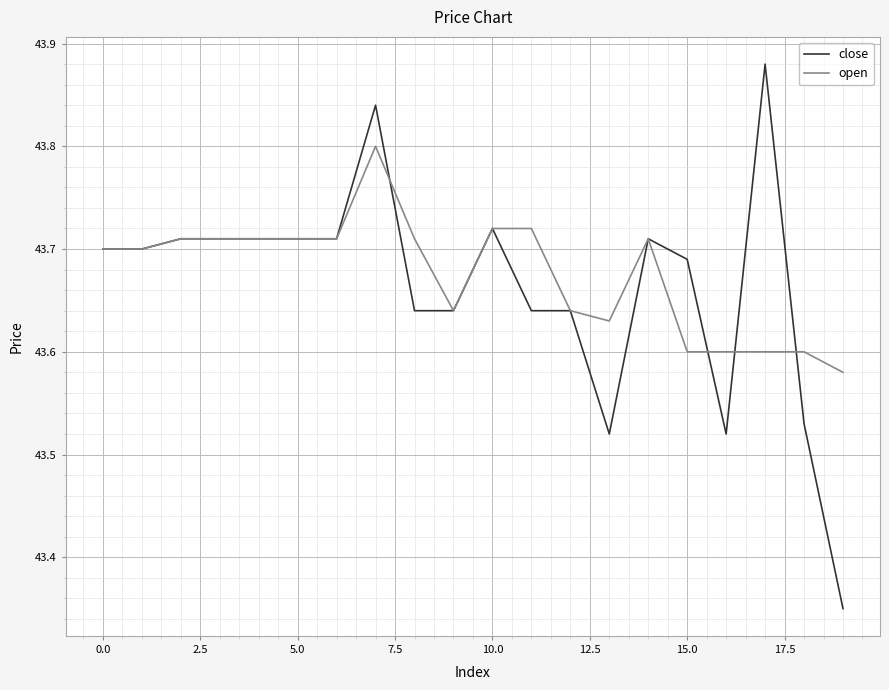

Which series has the largest range (max minus min)?

close